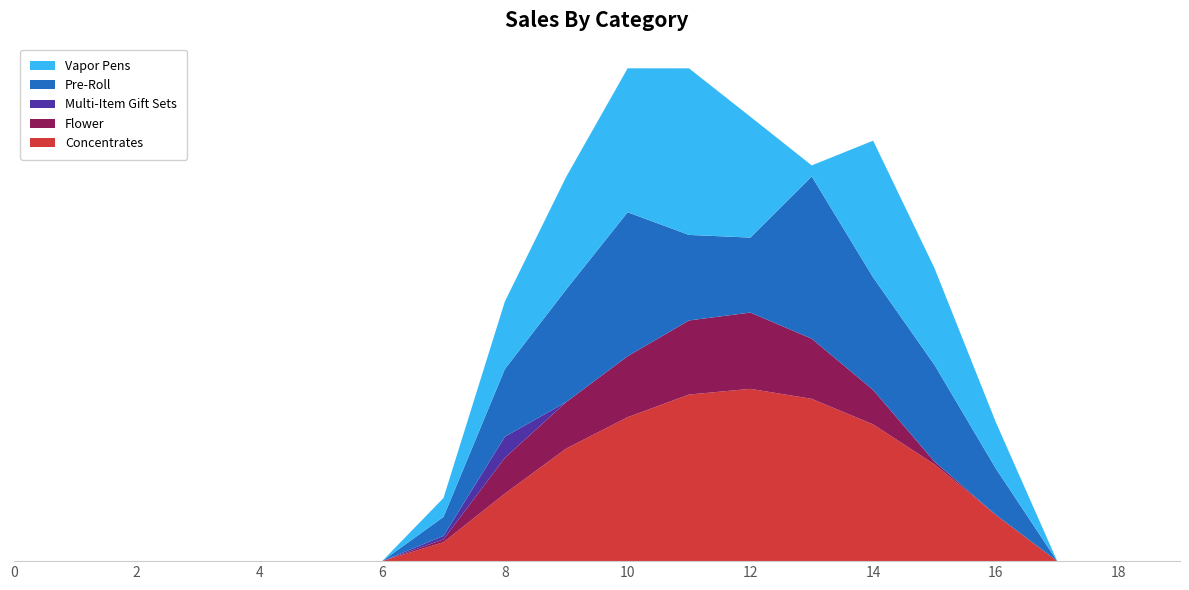

What is the maximum value shown in the chart?

1096.7